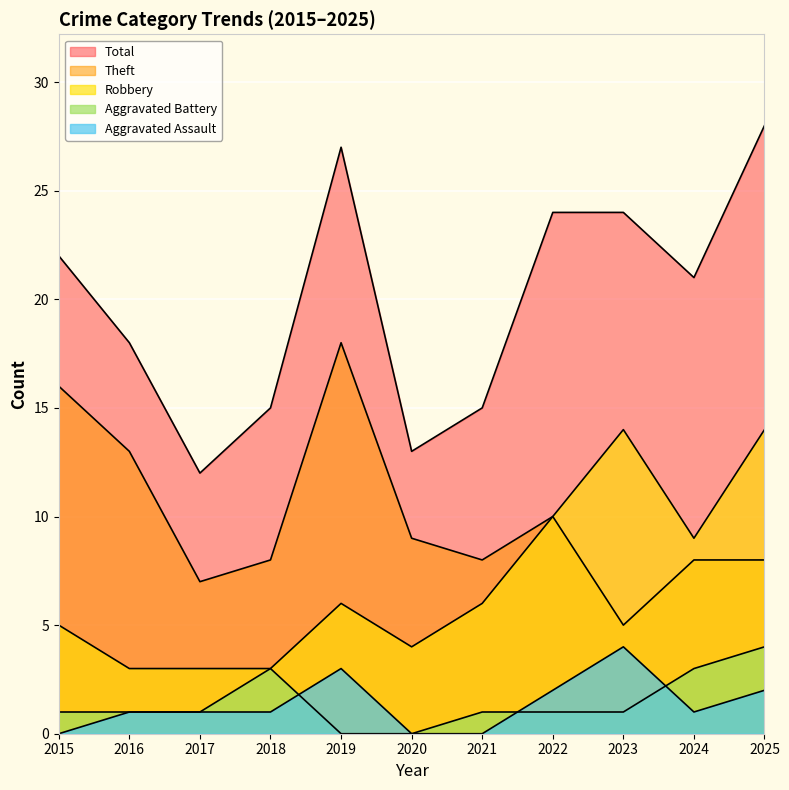

How many lines are shown in the chart?

5